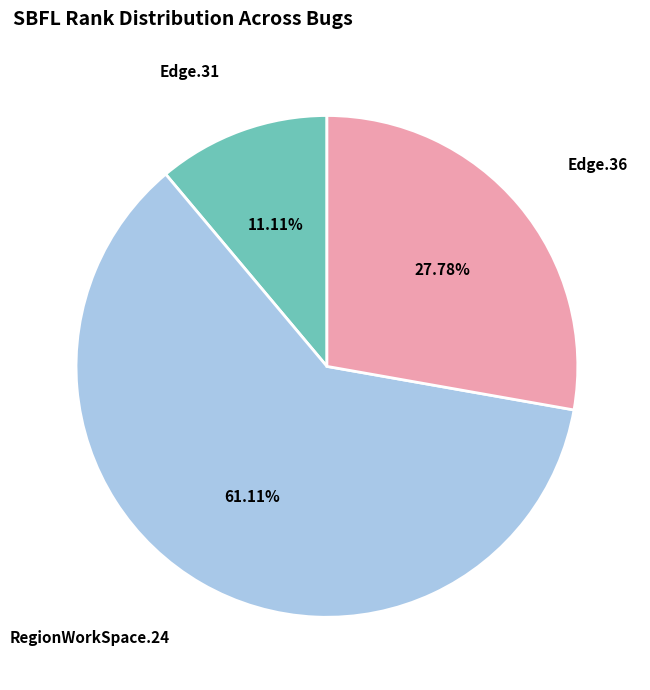

How many segments does this pie chart have?

3